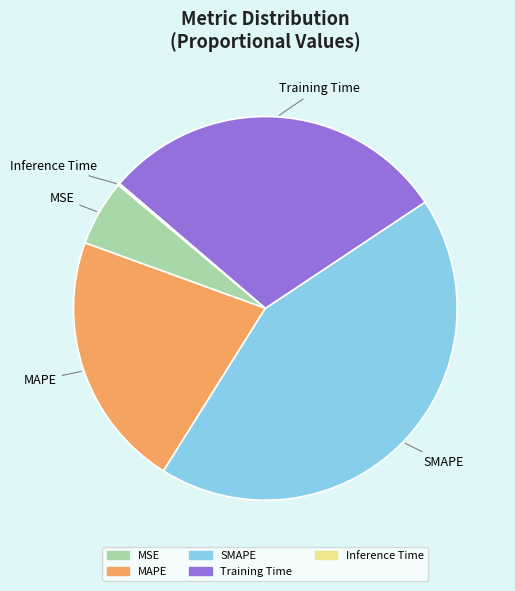

Is it true that MSE is 18% of the pie?

False